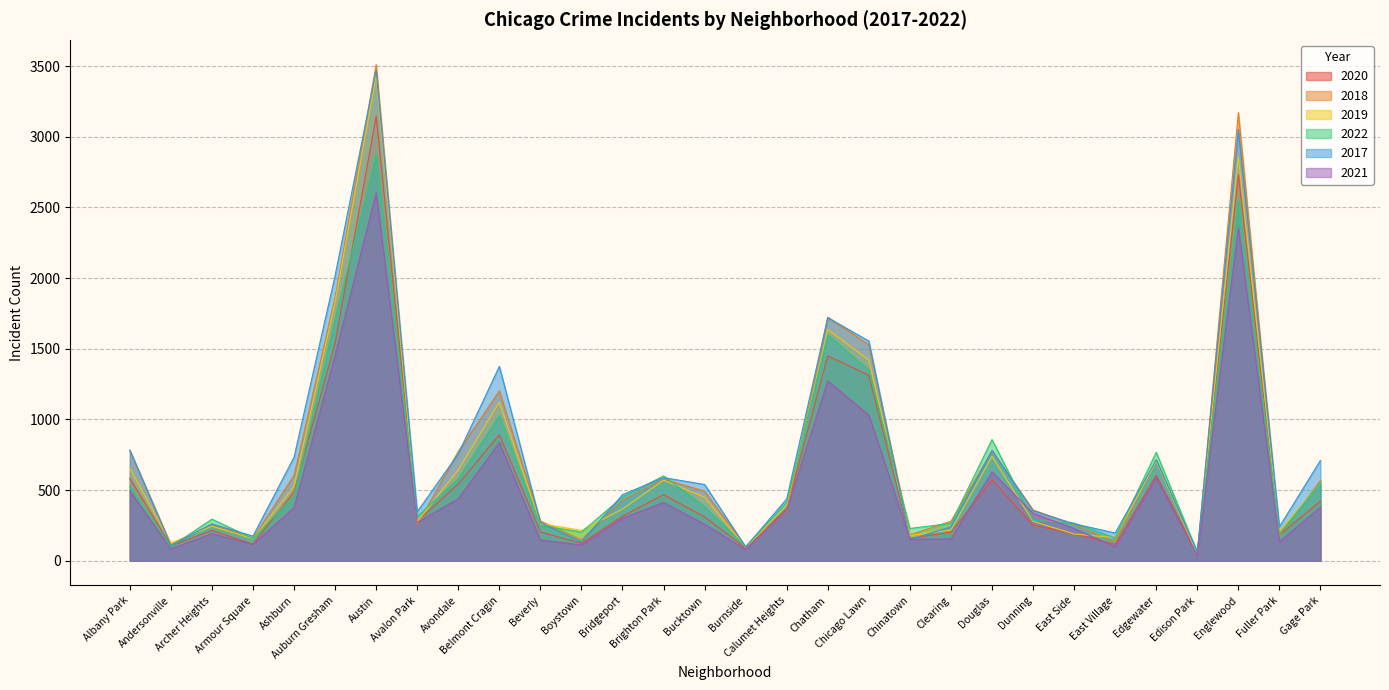

What are all the series names shown in the legend?

2020, 2018, 2019, 2022, 2017, 2021